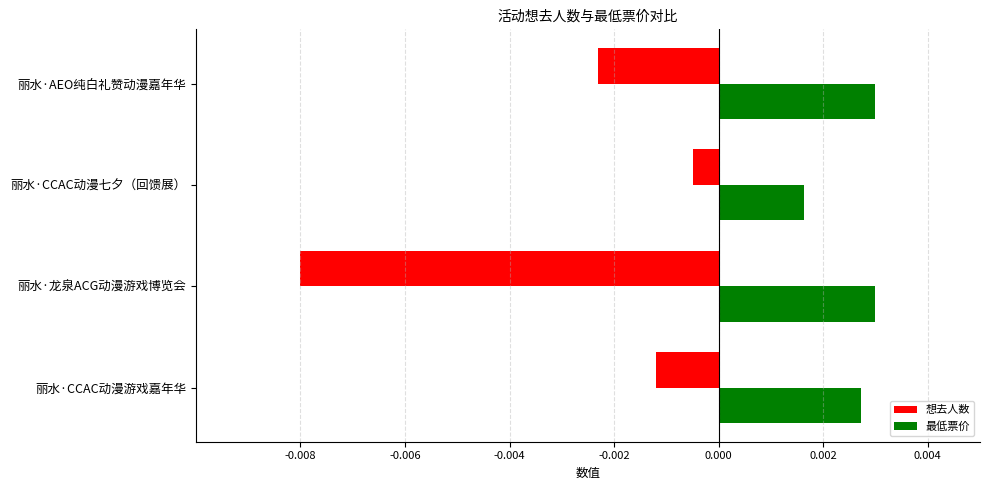

Which category has the lowest value across all series?

丽水·龙泉ACG动漫游戏博览会